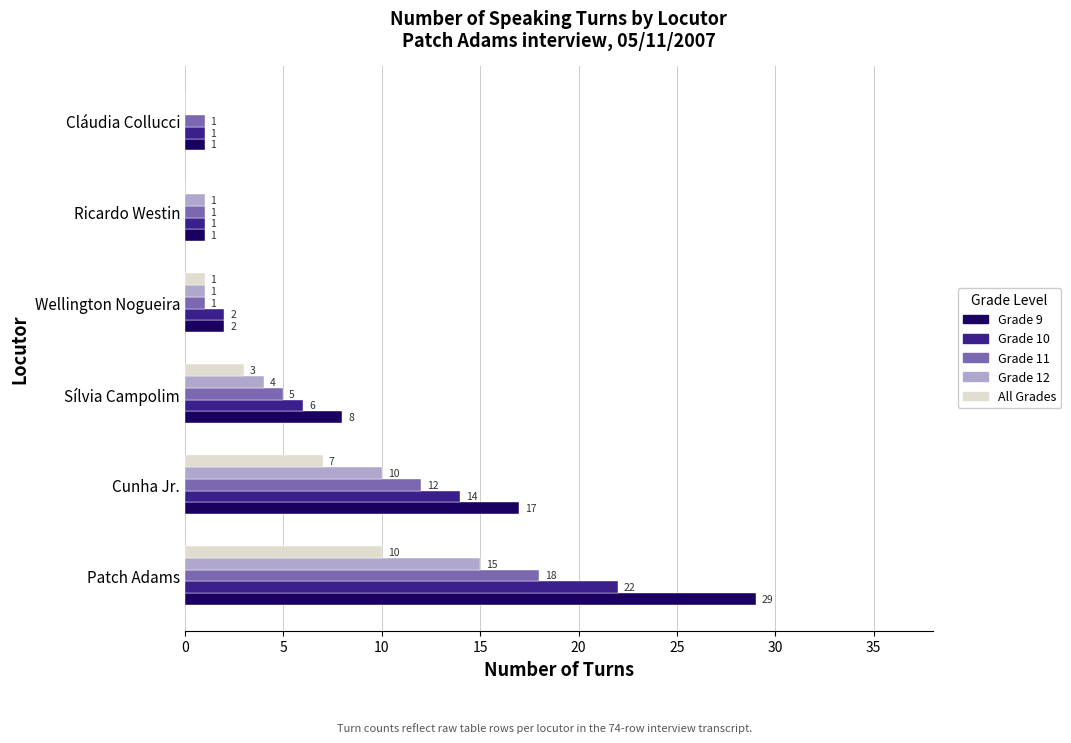

Which series has the largest total across all categories?

Grade 9